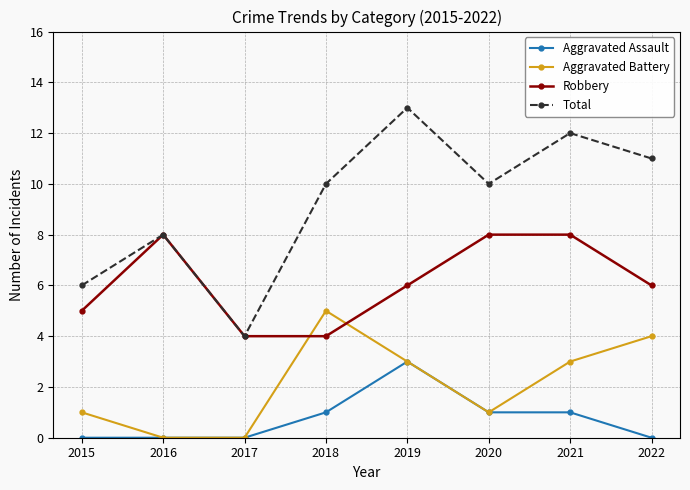

How many lines are shown in the chart?

4